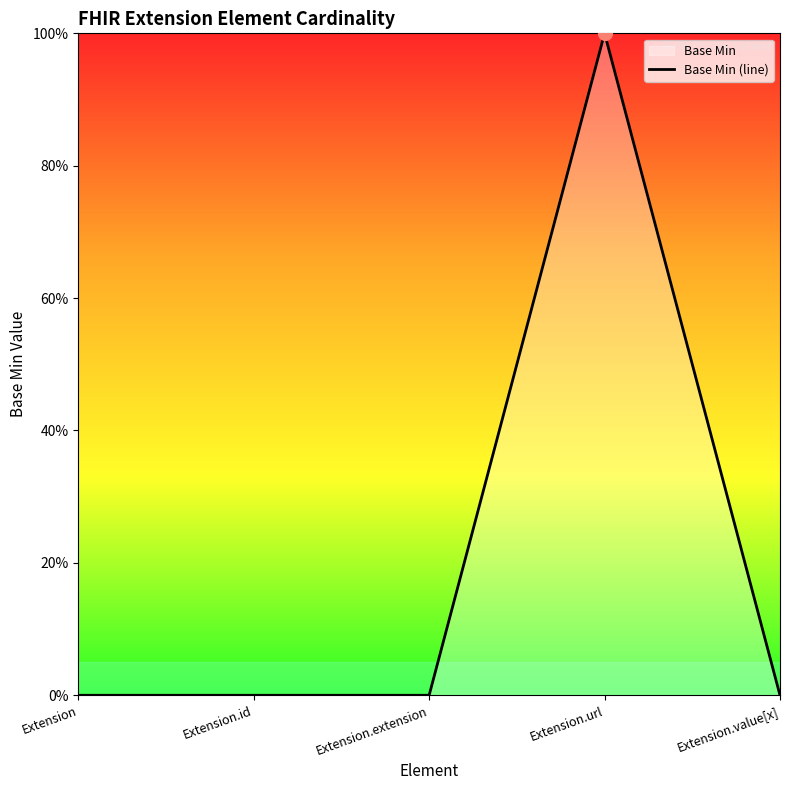

The chart shows a value of 1 at Extension.url. True or false?

True